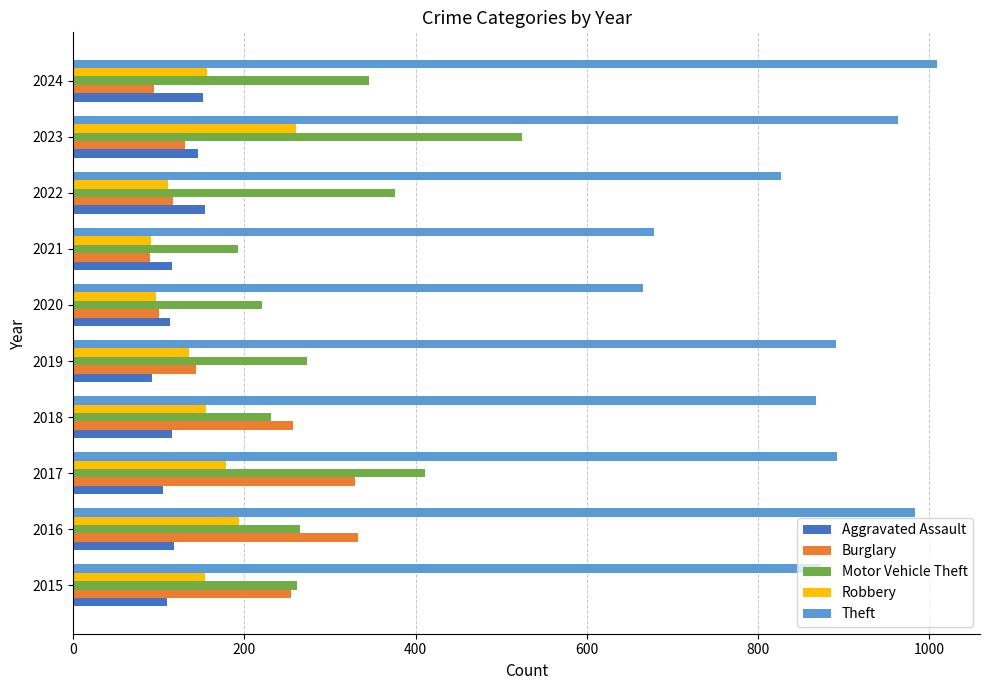

At which category is the sum across all series the highest?

2023